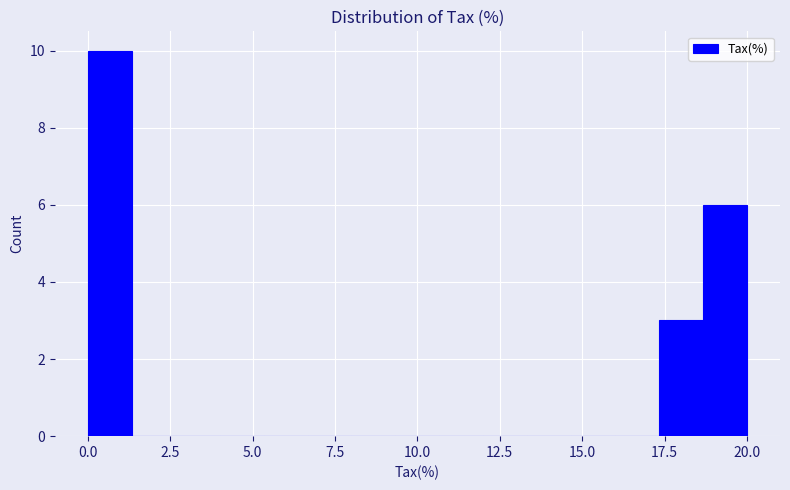

Around what value on the x-axis is the tallest bar? Give the approximate position of its centre, as read against the axis.

0.5